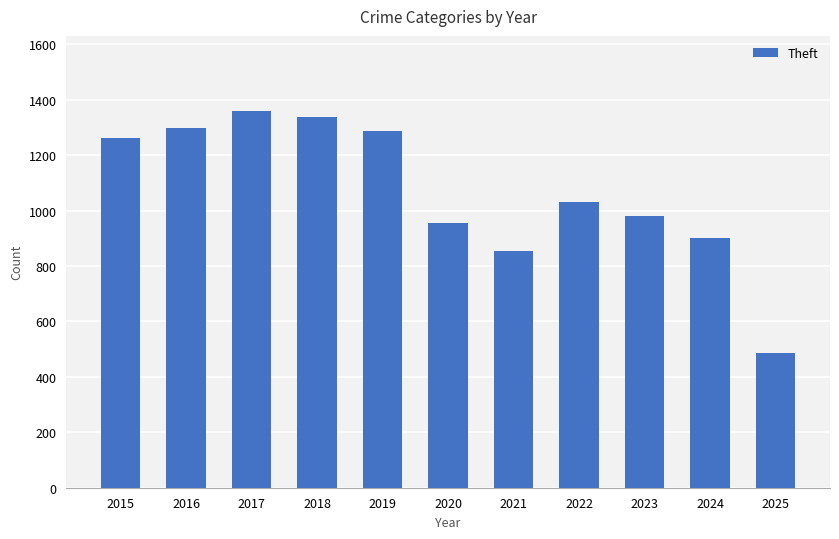

Reading left to right, transcribe all the data shown in this chart.

1263	1297	1359	1337	1288	954	856	1032	980	903	487